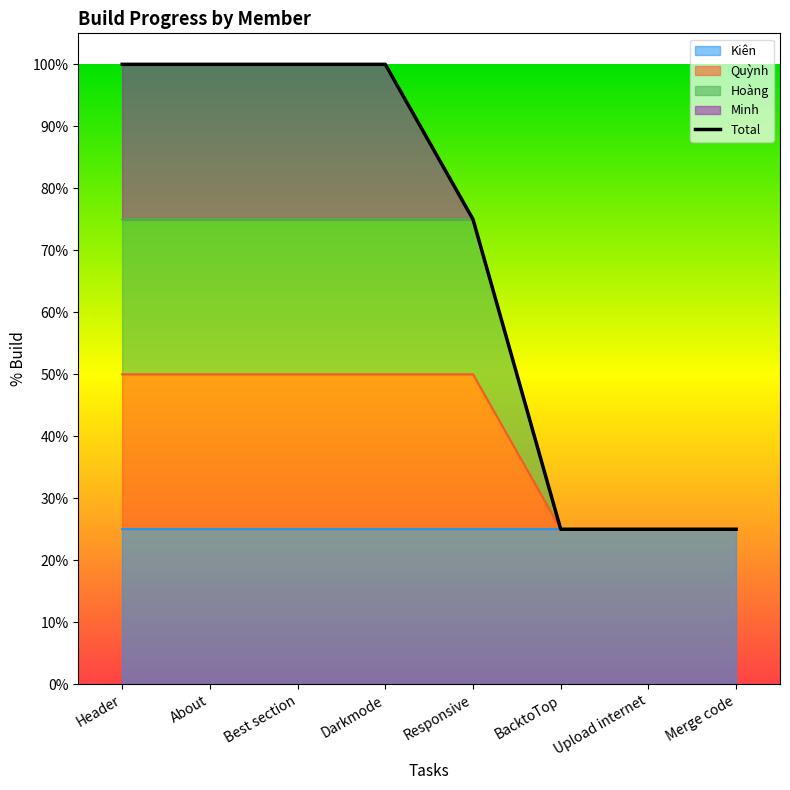

Which has a higher value, About or Best section?

About